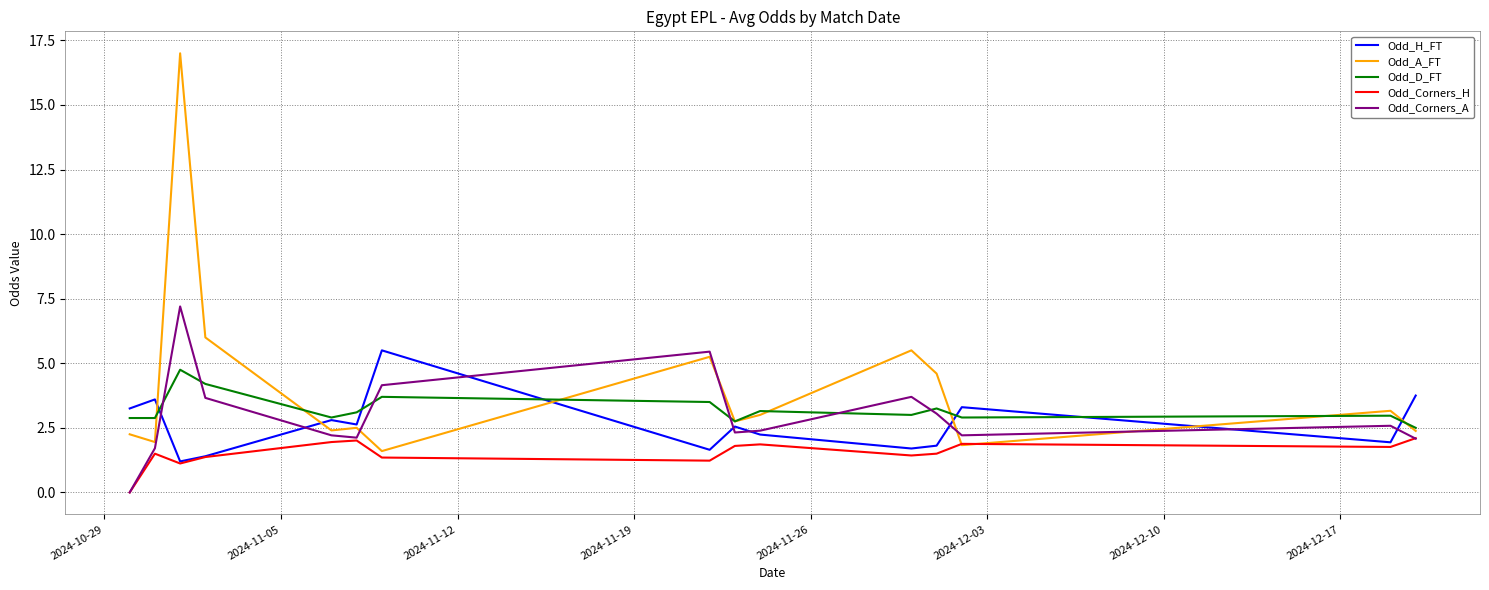

At how many categories does at least one series exceed 3?

13